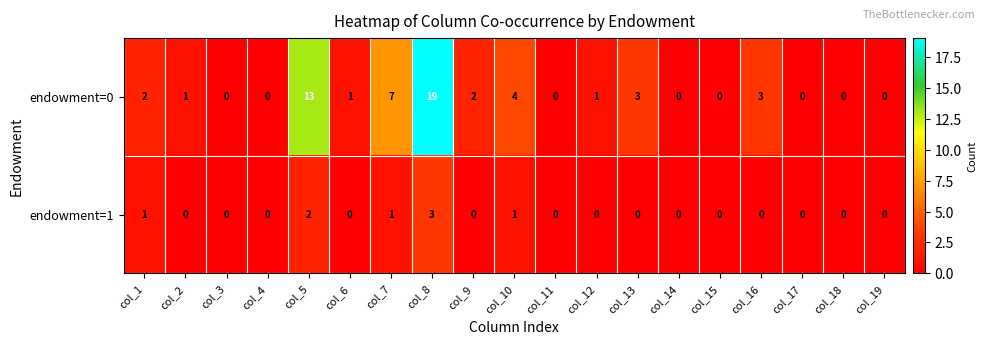

What is the maximum value shown in the chart?

19